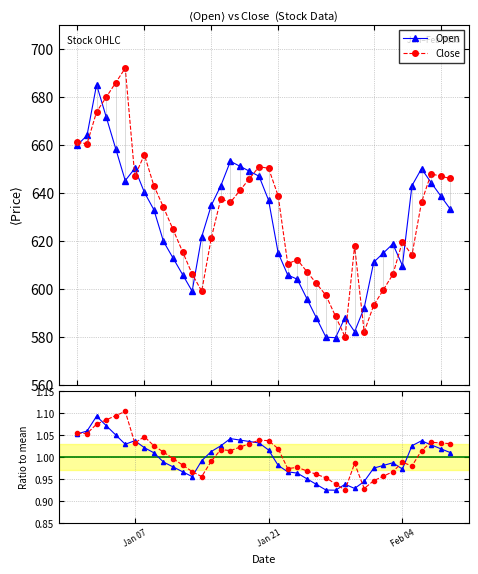

What is the lowest value of the Open series?

579.7